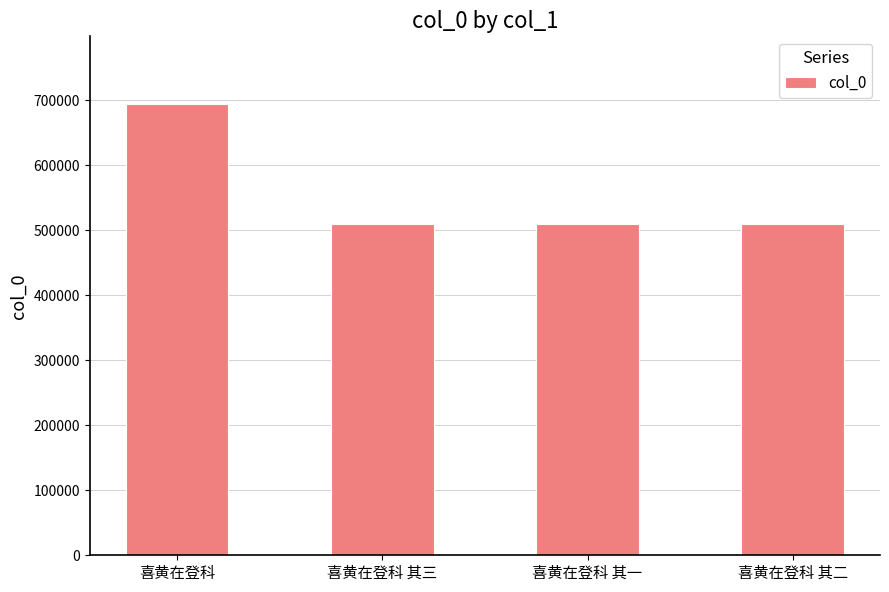

Is it true that the value at 喜黄在登科 is 694426?

True